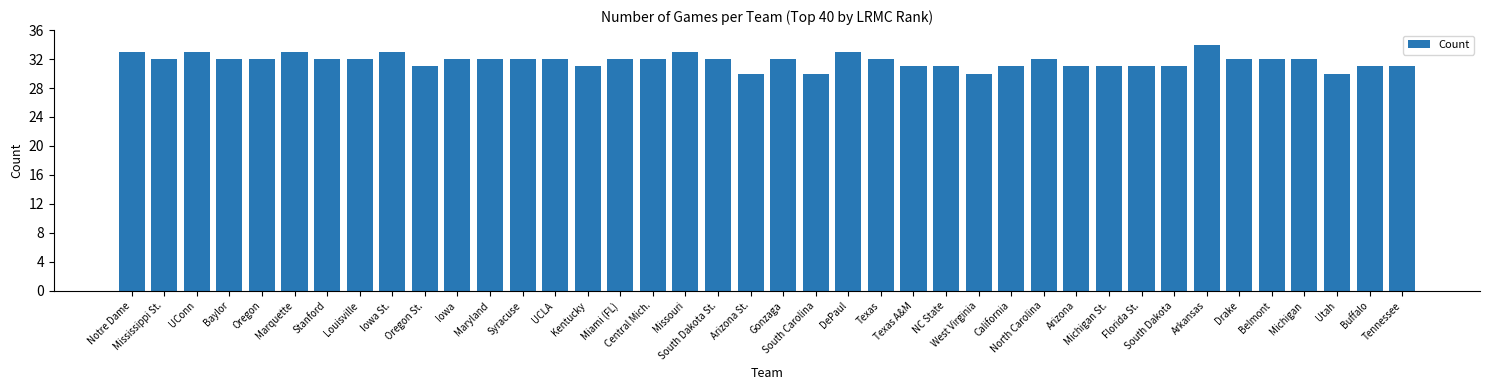

What is the average value?

32